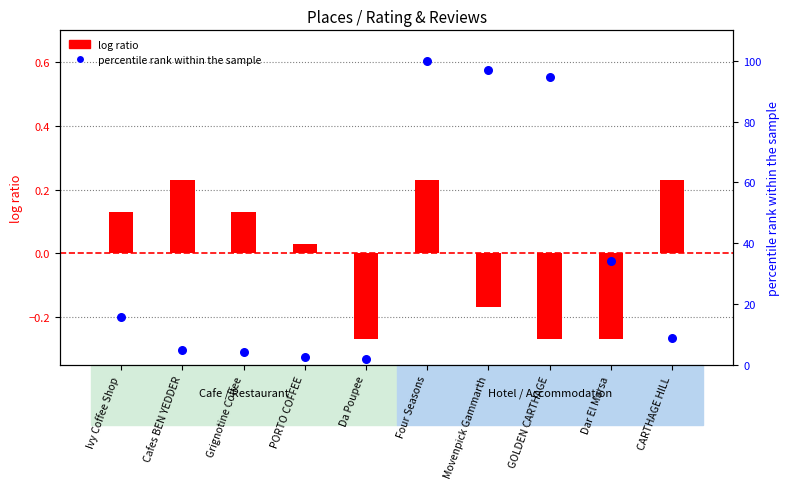

At which category is the sum across all series the highest?

Four Seasons